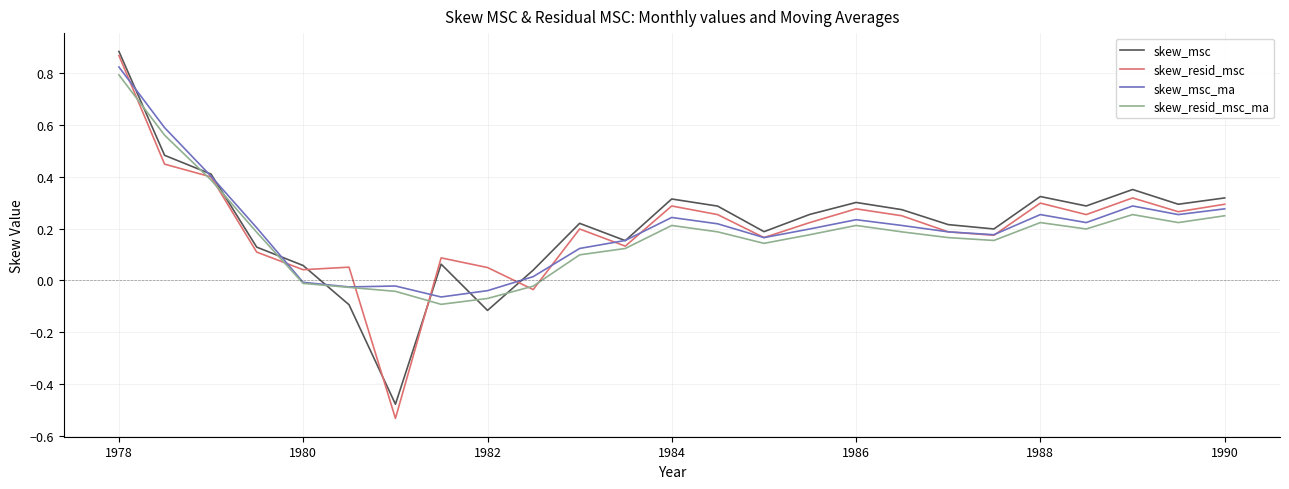

Rank the series by their maximum value, from lowest to highest.

skew_resid_msc_ma, skew_msc_ma, skew_resid_msc, skew_msc